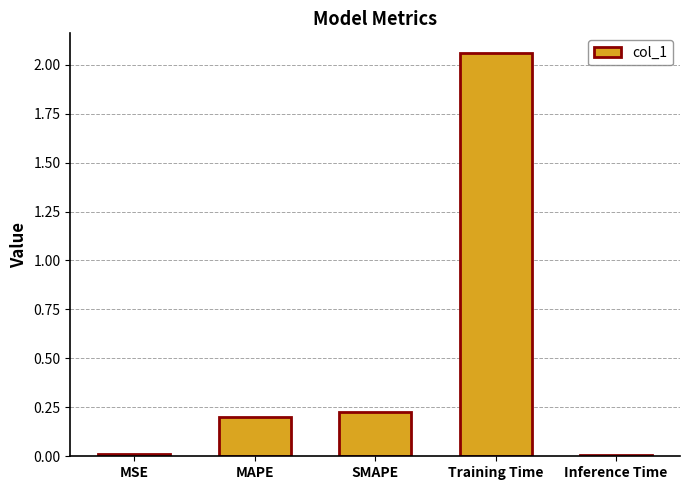

How many bars are there in total?

5